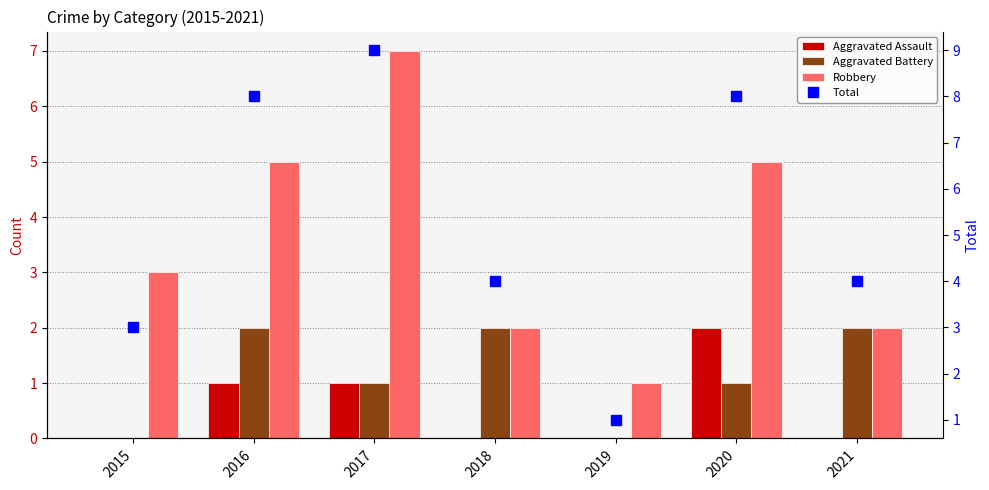

What is the difference between the highest and lowest values at 2016?

7